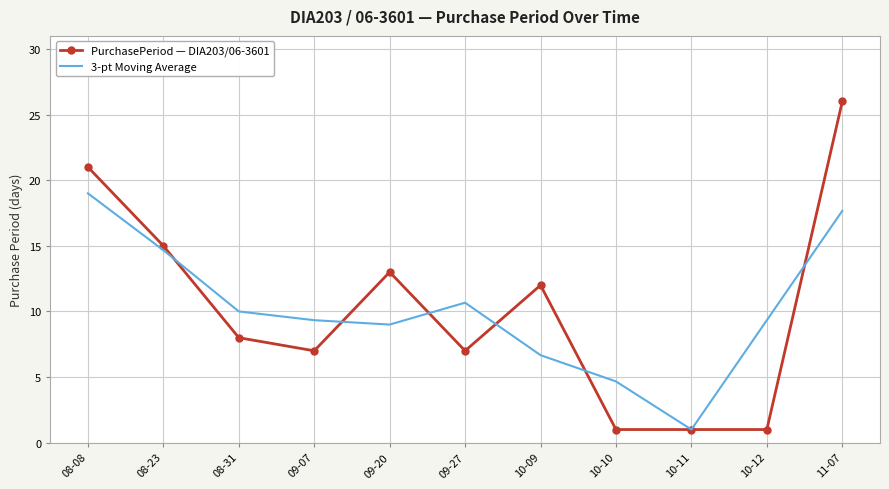

Rank the series at 10-10 from lowest to highest value.

PurchasePeriod — DIA203/06-3601, 3-pt Moving Average